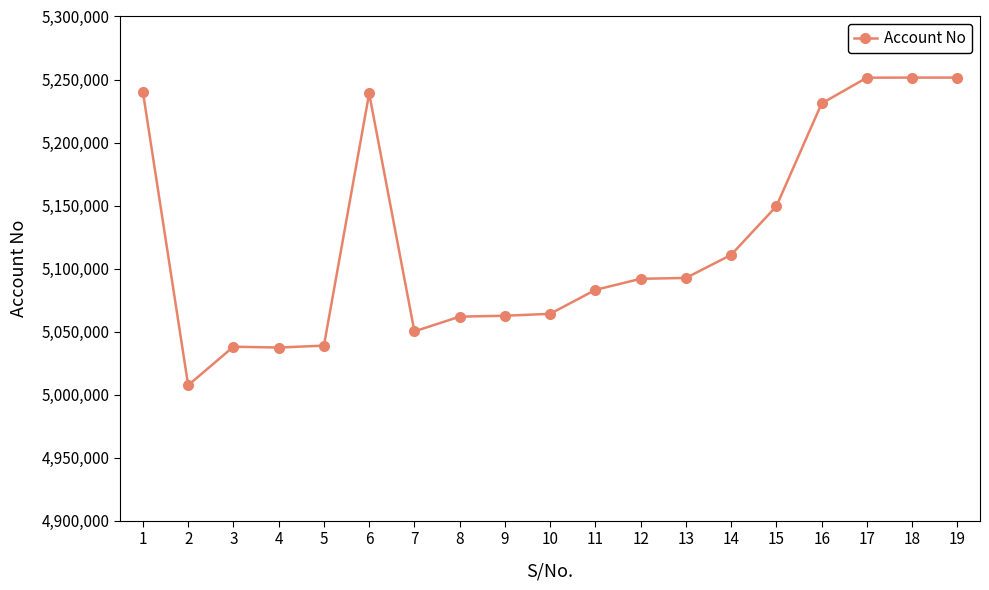

Where does the data first go above 5091913?

1